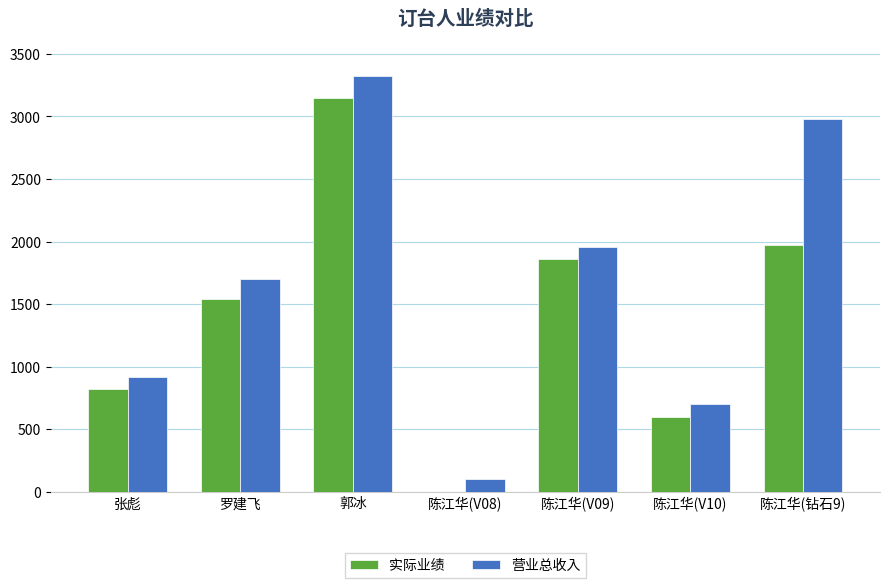

Are the bars grouped side by side (vs. stacked)?

Yes